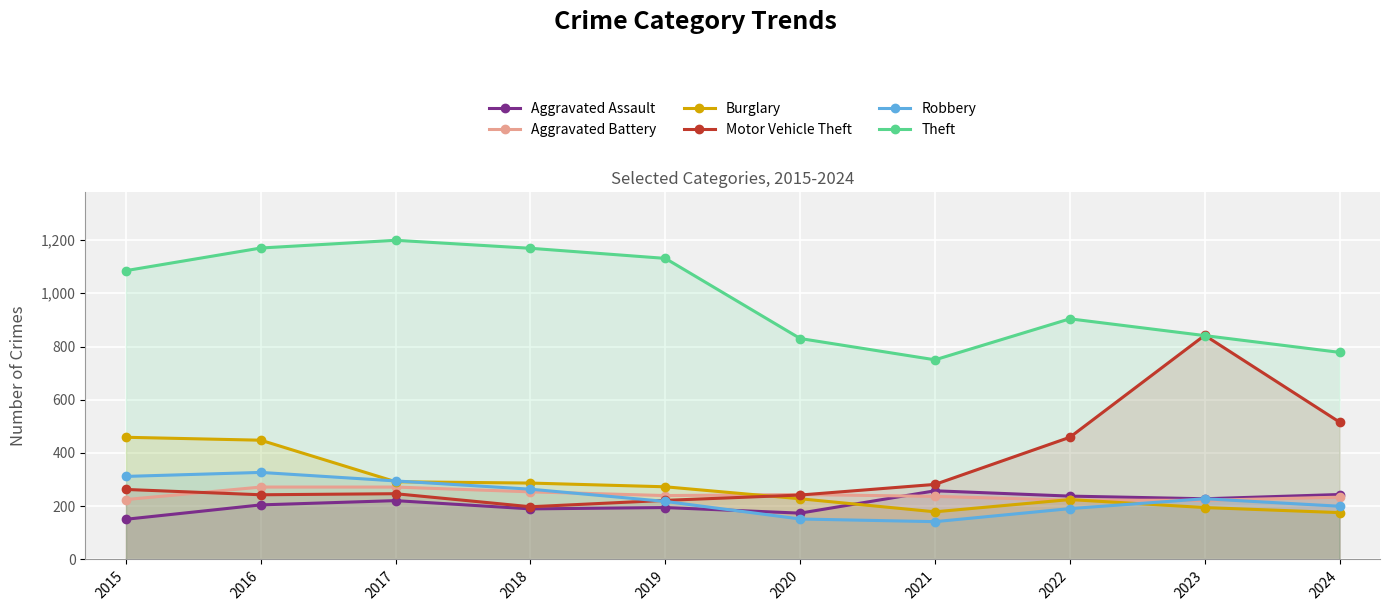

What is the value of the Motor Vehicle Theft point at the 6th from the left?

242